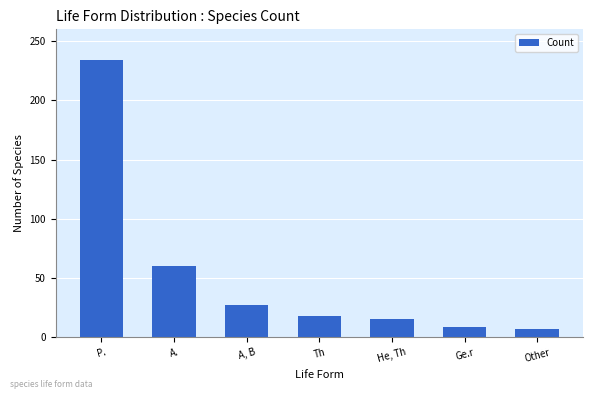

The value at P. is 87. True or false?

False